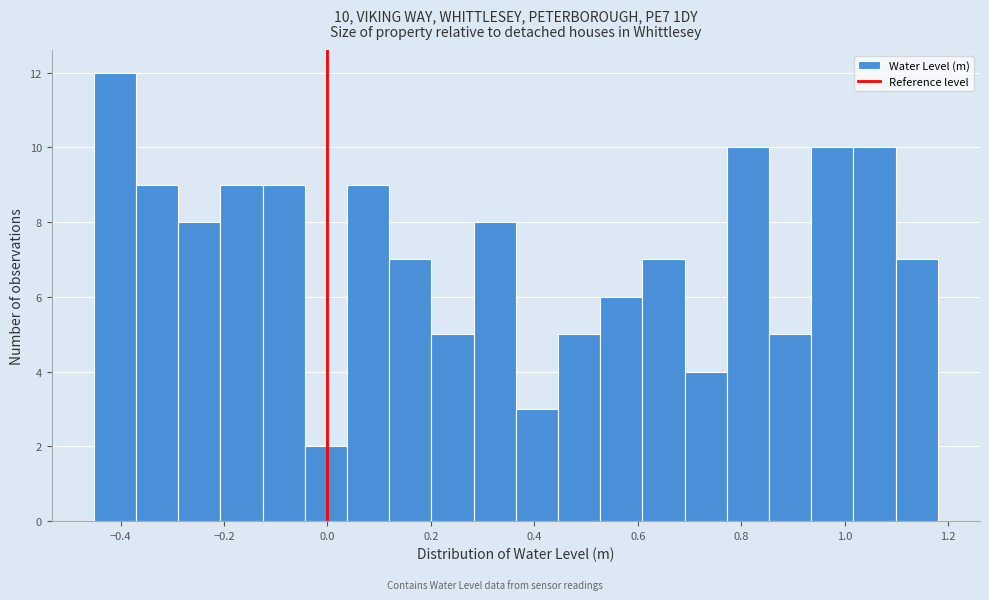

Which range on the x-axis has the tallest bar?

-0.46 to -0.38